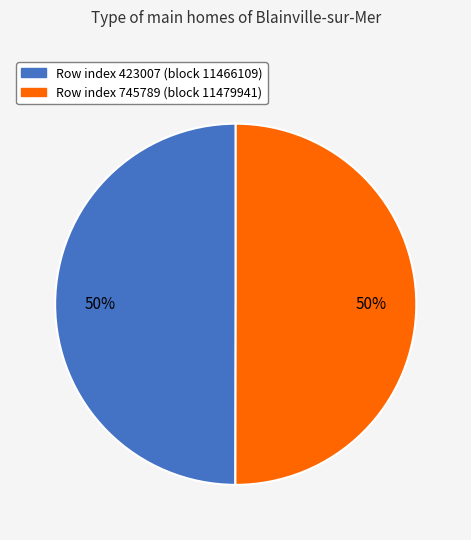

Count the number of slices in the pie.

2